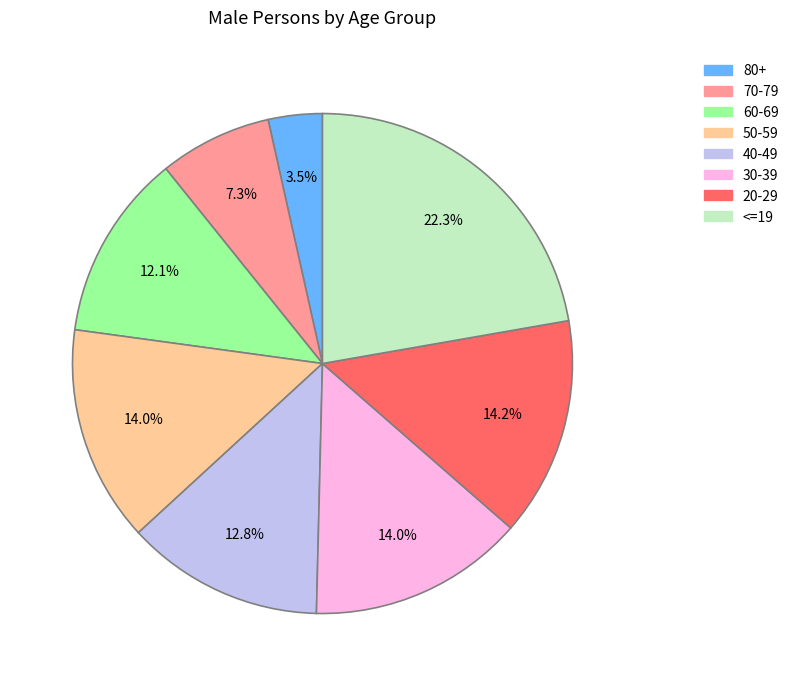

To the nearest percent, what is the average slice percentage?

12%